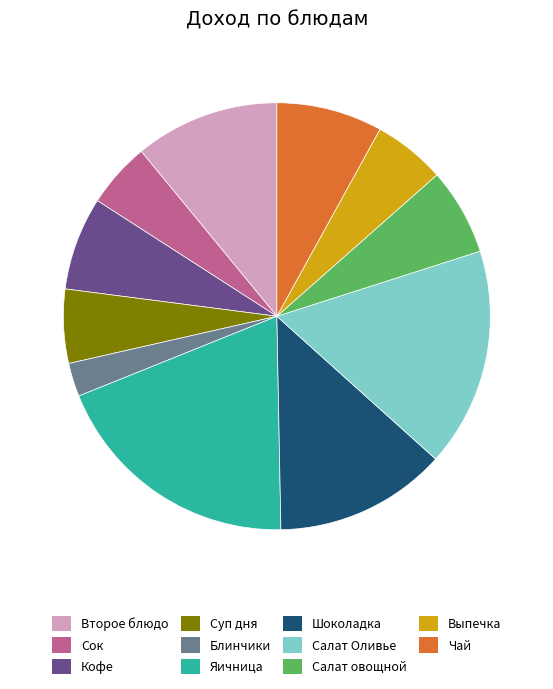

Does Второе блюдо account for over 50% of the chart?

No